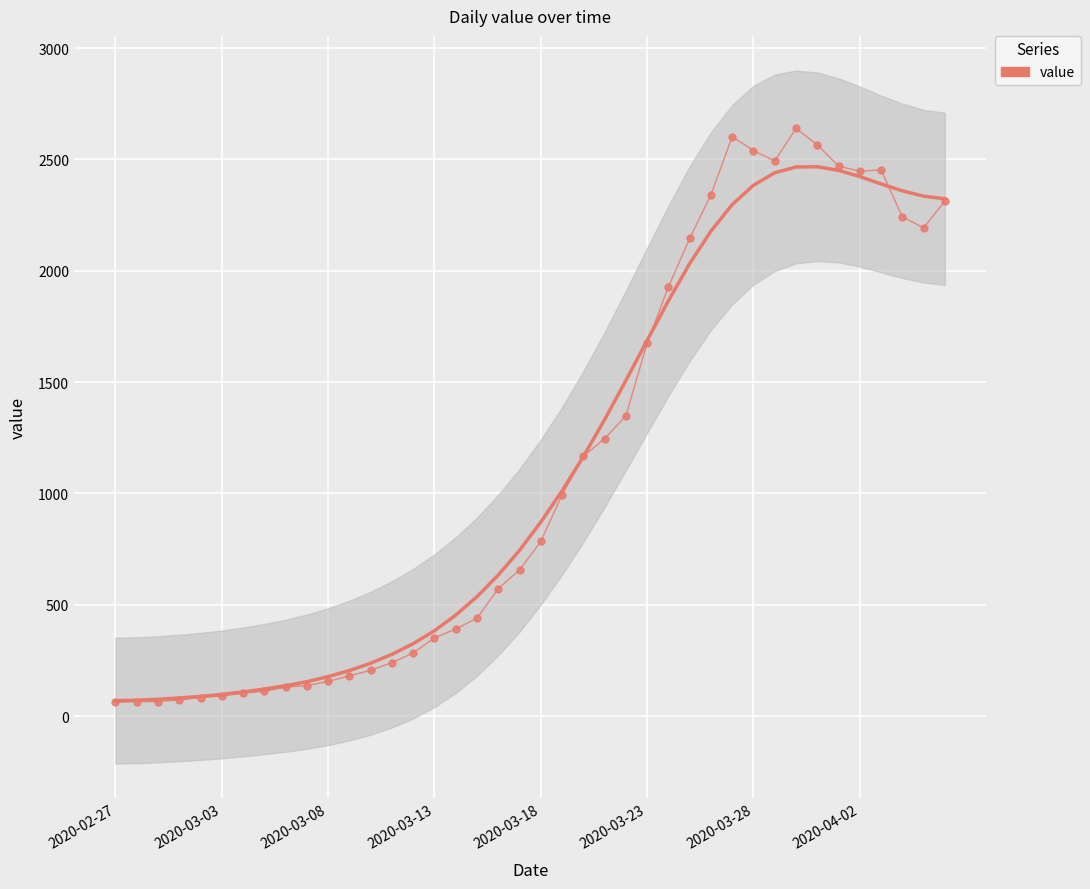

Where is the first local maximum?

29